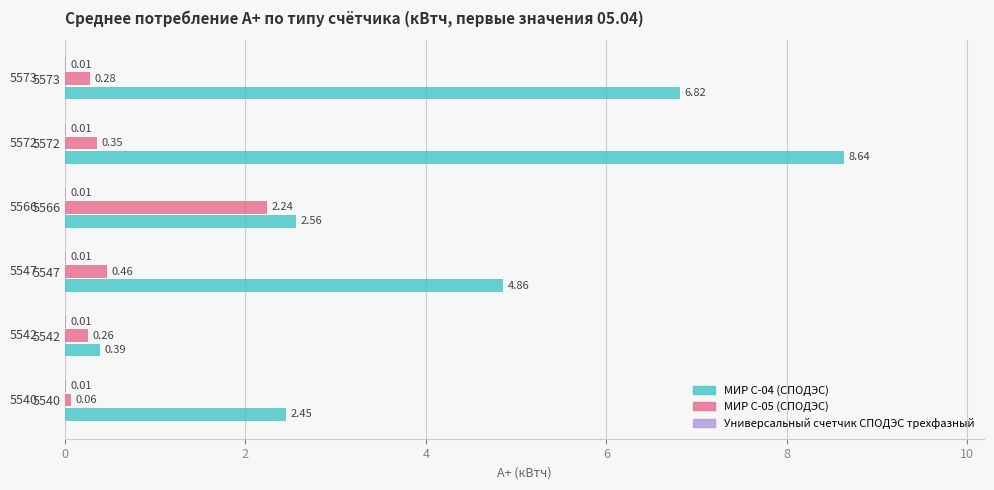

How many values in the МИР С-04 (СПОДЭС) series exceed 4?

3